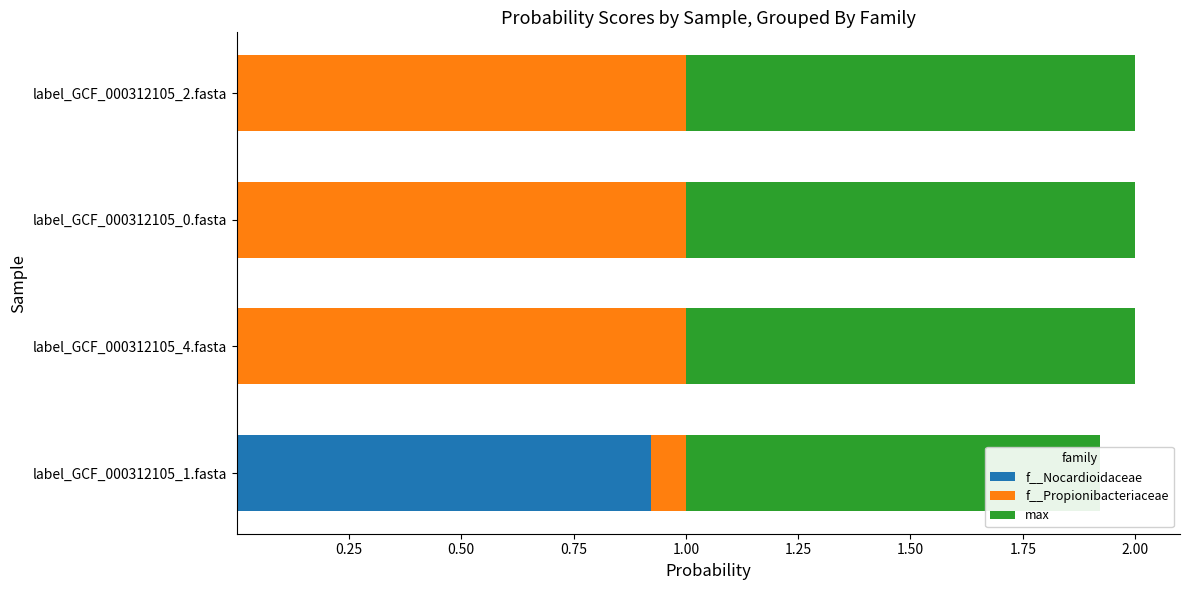

Read the max value at 0.25.

1.0